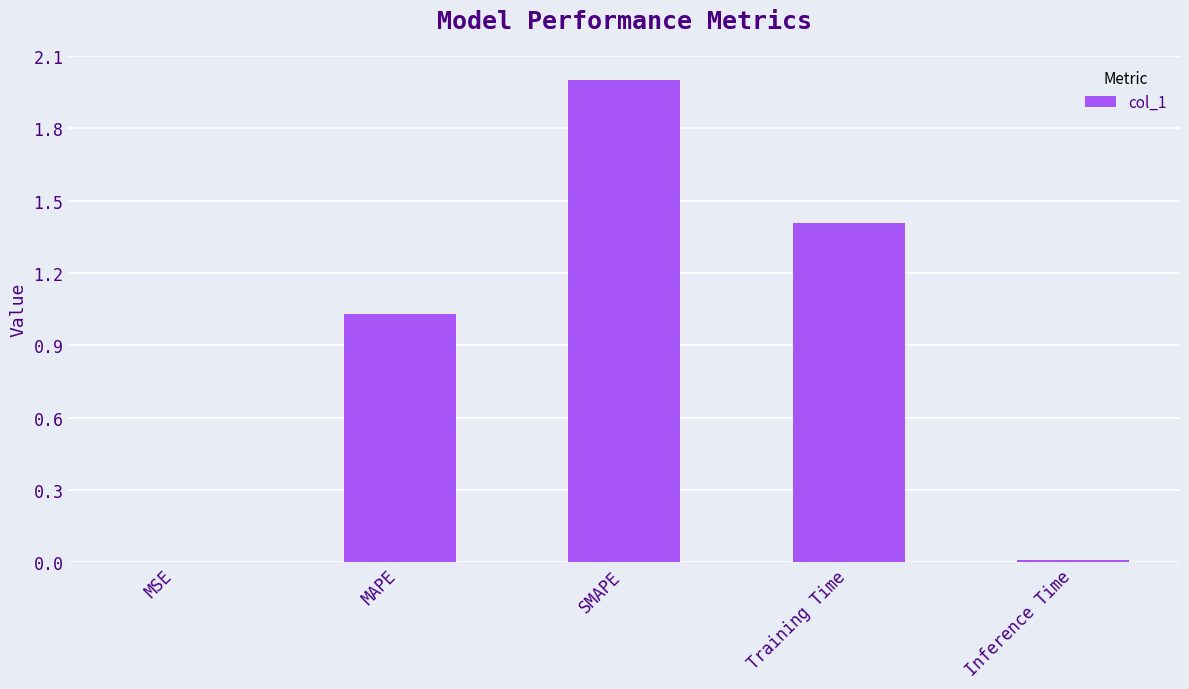

The value at MAPE is 1.4. True or false?

False